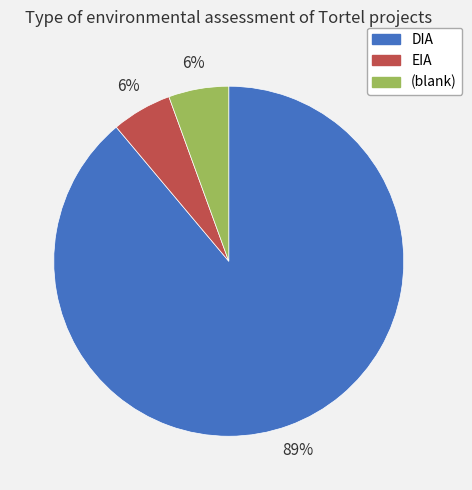

To the nearest percent, what is the average slice percentage?

33%